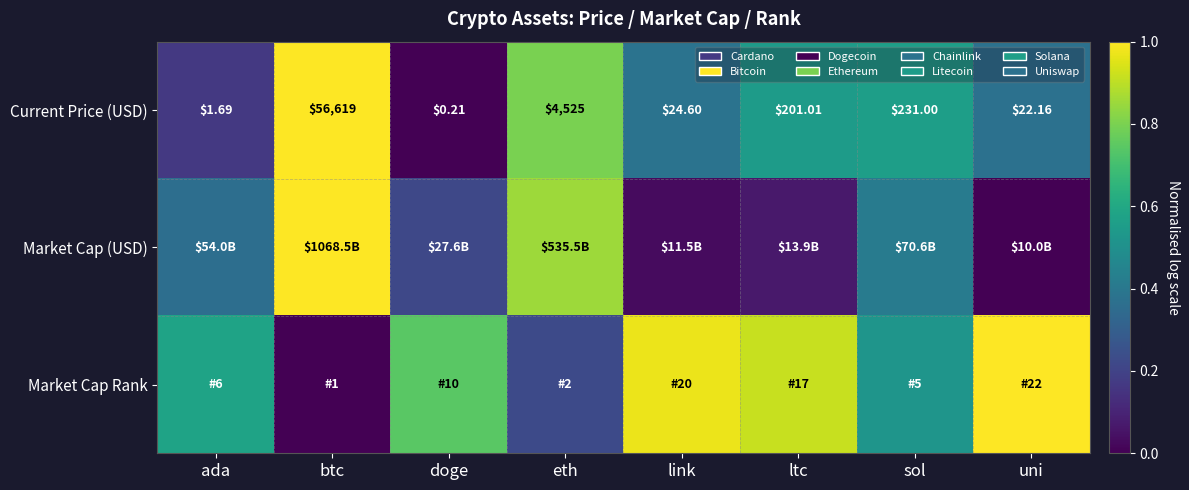

At which label does Current Price (USD) reach its peak?

btc